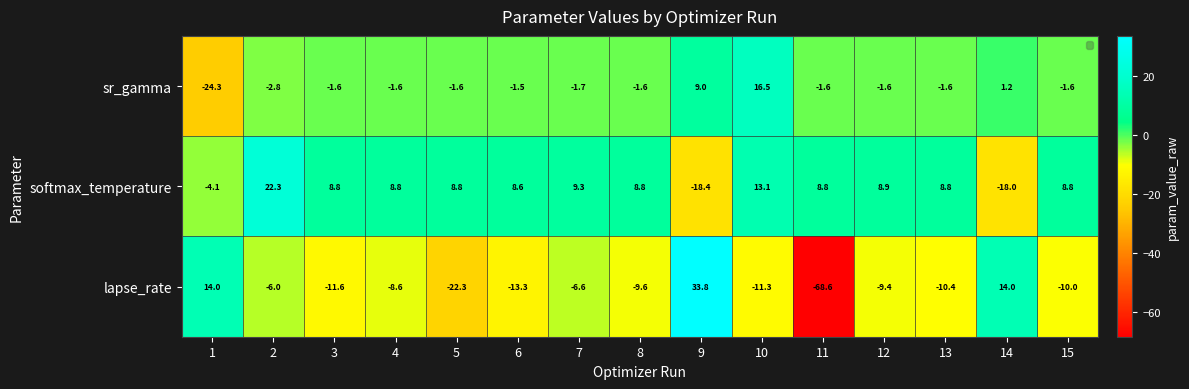

The sr_gamma series shows -2.3 at 11. True or false?

False